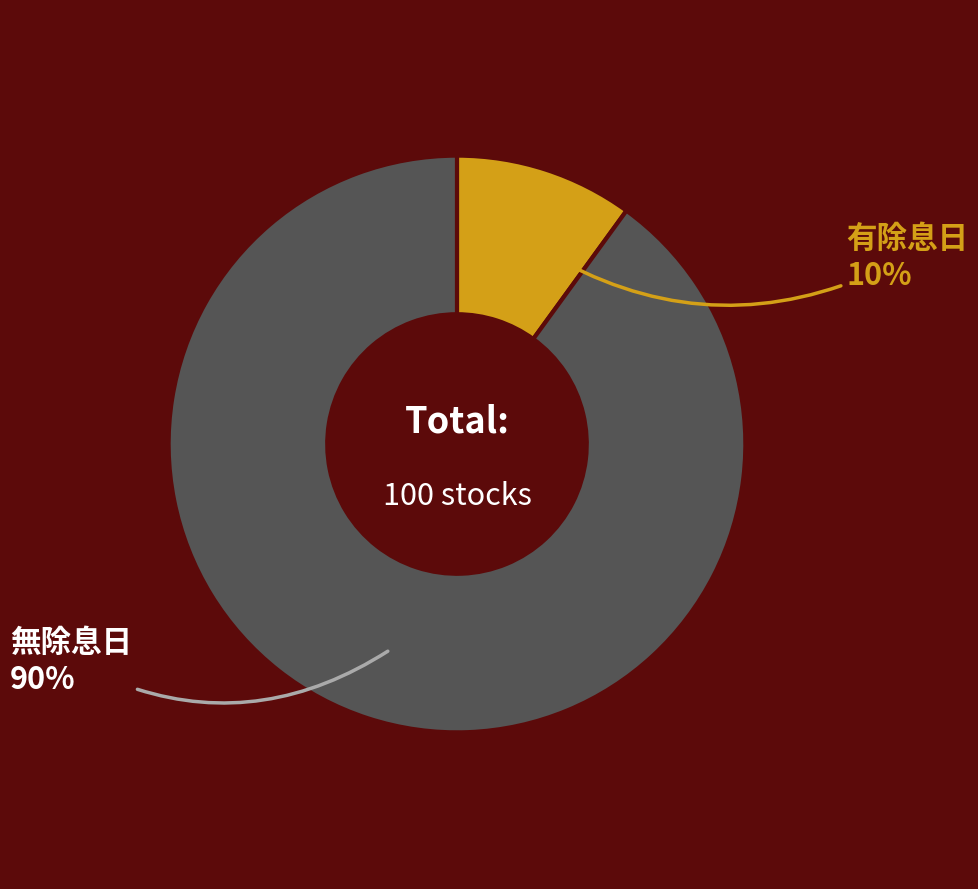

To the nearest percent, what portion does 無除息日 represent?

90%